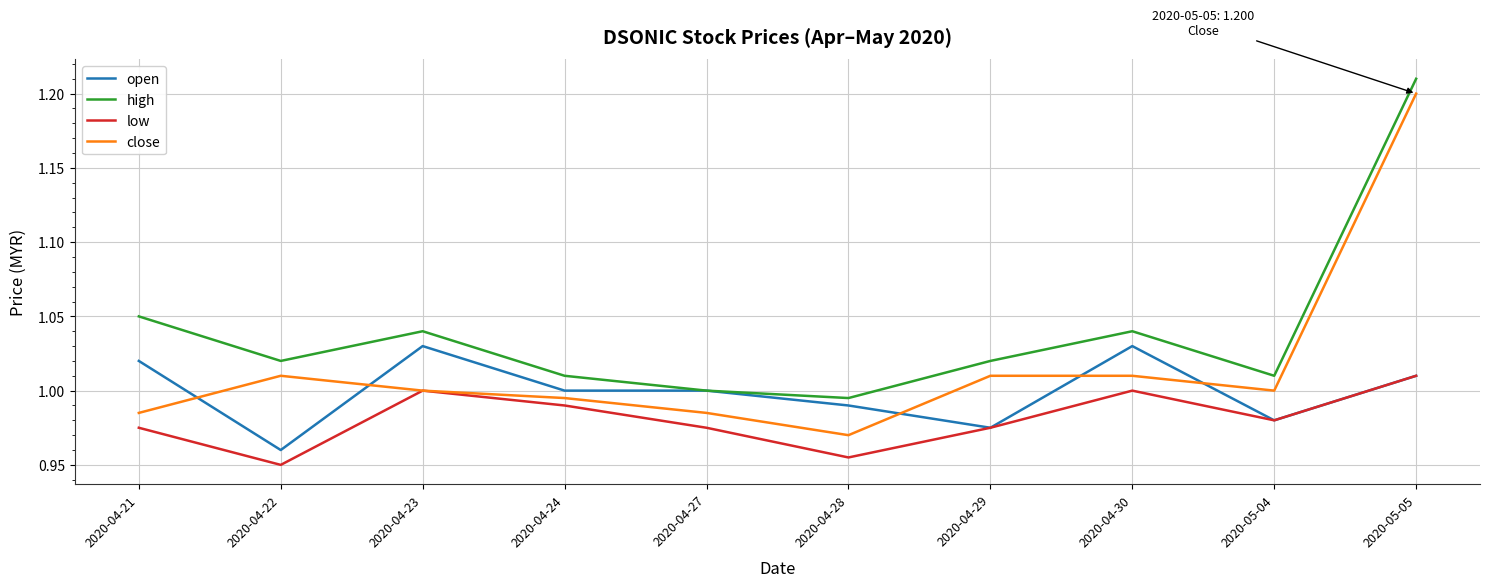

Does the chart have visible grid lines?

Yes